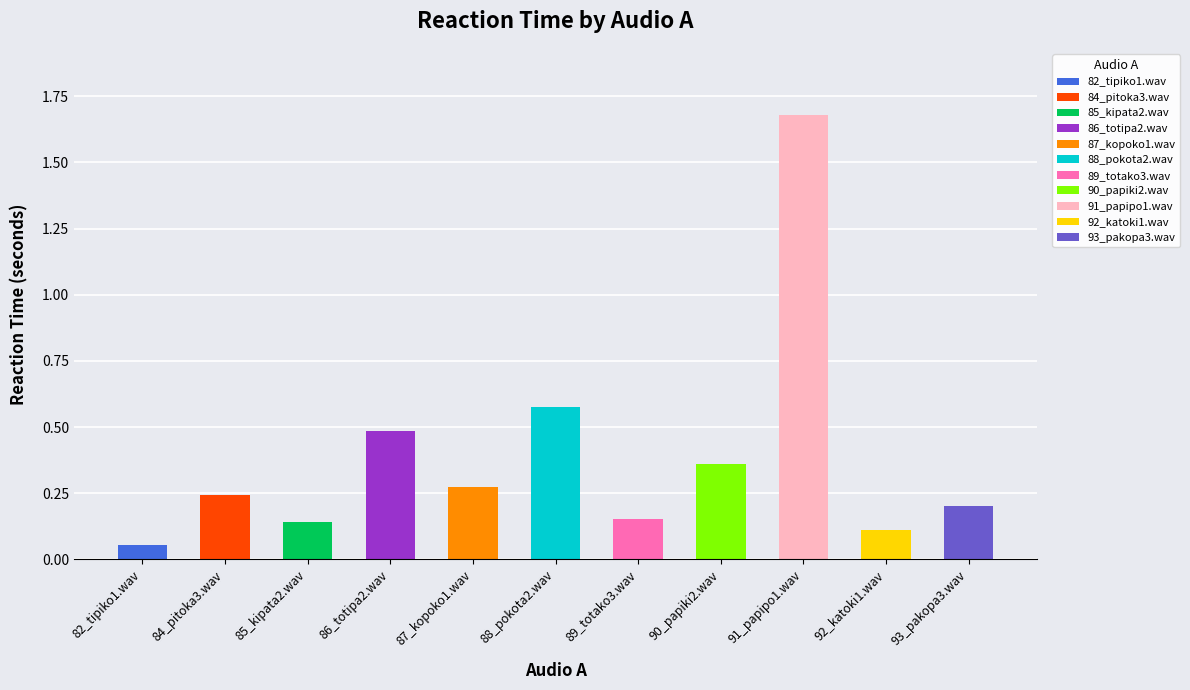

What is the label of the 2nd bar from the left?

84_pitoka3.wav